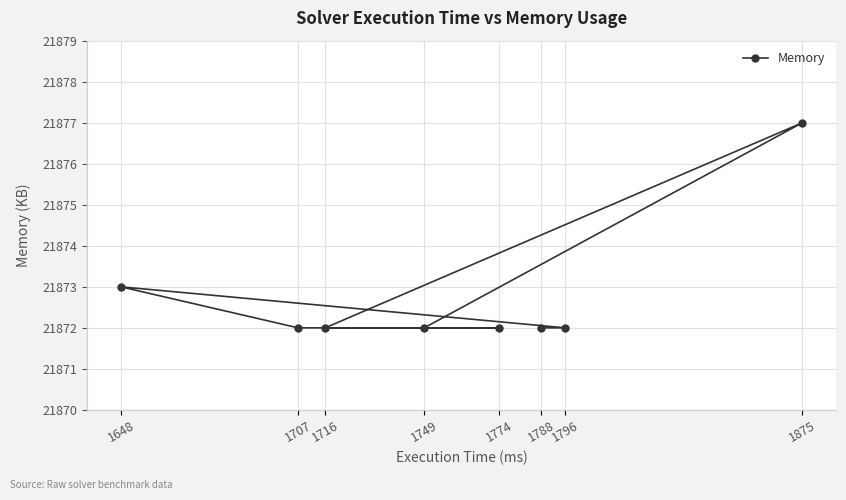

Reading right to left, what are all the values shown in this chart?

1875=21877	1796=21872	1788=21872	1774=21872	1749=21872	1716=21872	1707=21872	1648=21873